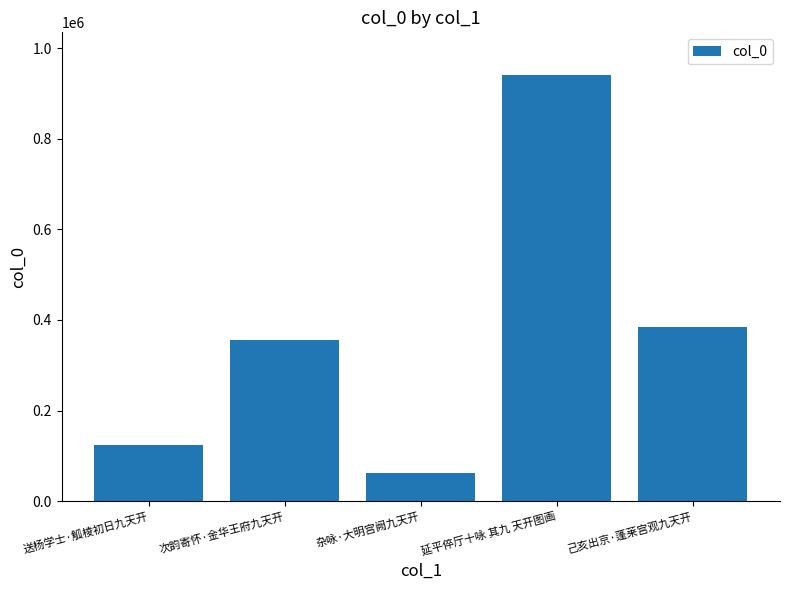

Is it true that the value at 己亥出京·蓬莱宫观九天开 is 383847?

True